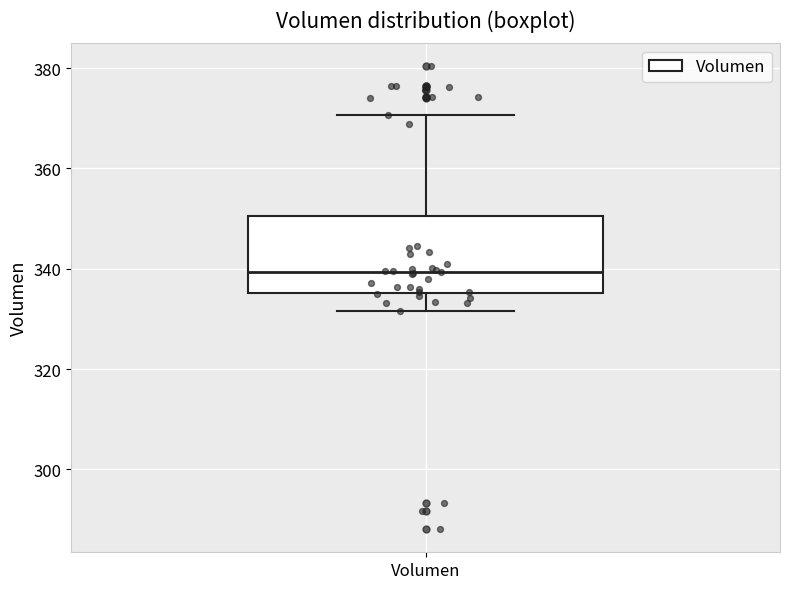

Read this box plot against the y-axis: the position of the median line, the range covered by the box, and the ends of both whiskers. The values are not printed on the chart, so give them approximately, as read against the axis.

median 340, box 336 to 350, whiskers 332 to 370